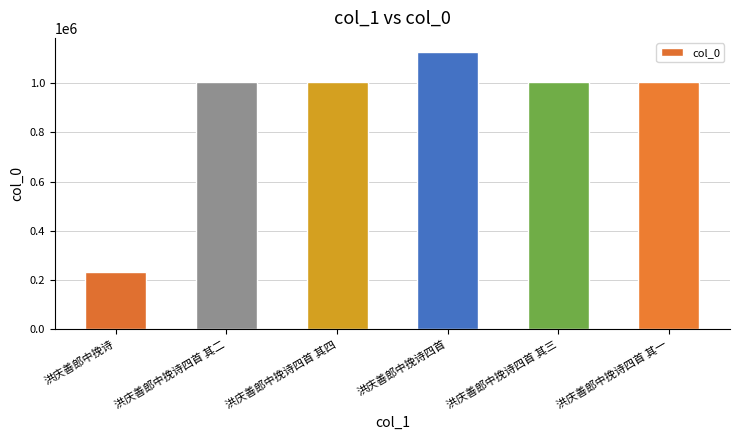

At which label does the data first exceed 1006393?

洪庆善郎中挽诗四首